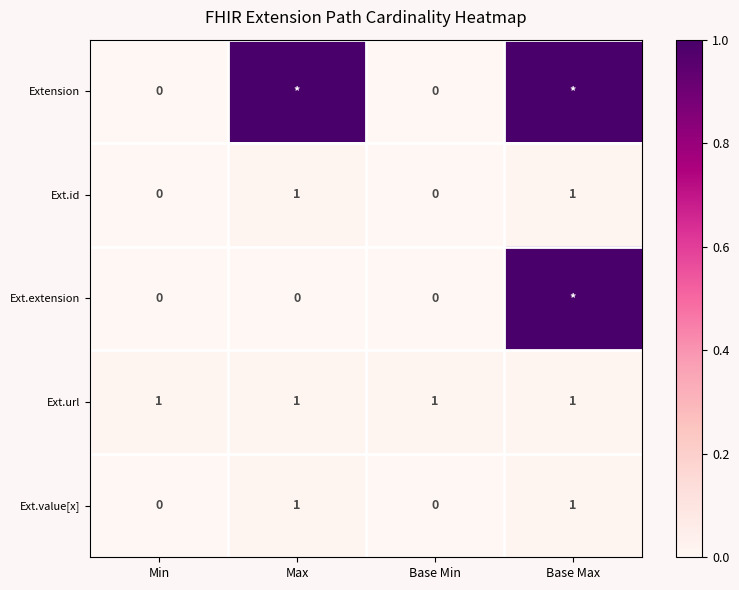

At how many categories does at least one series exceed 0?

4